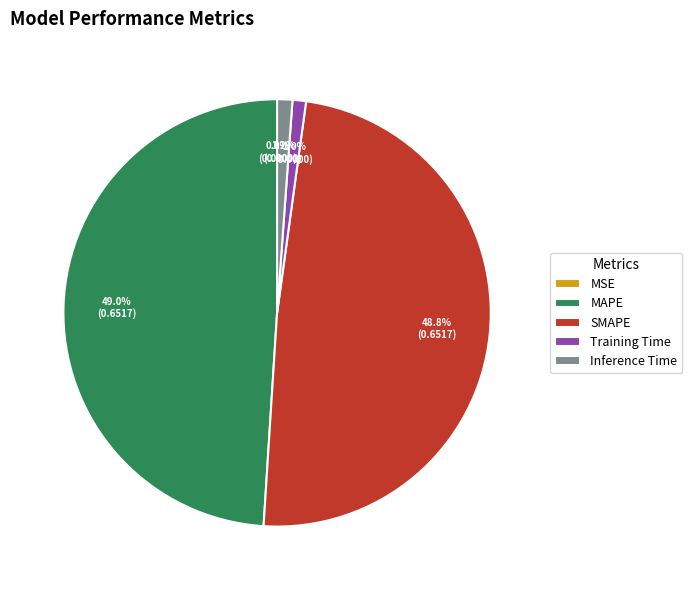

To the nearest percent, what portion does SMAPE represent?

49%